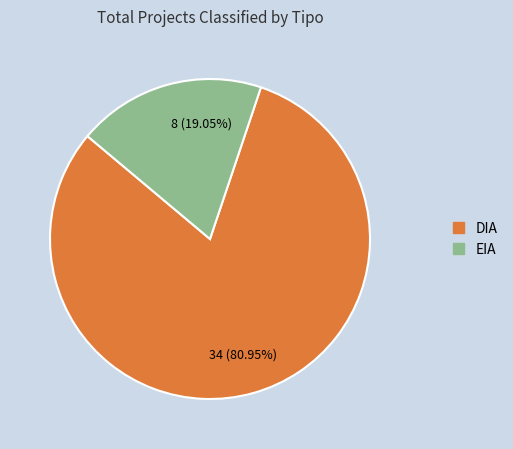

Which has a higher value, EIA or DIA?

DIA